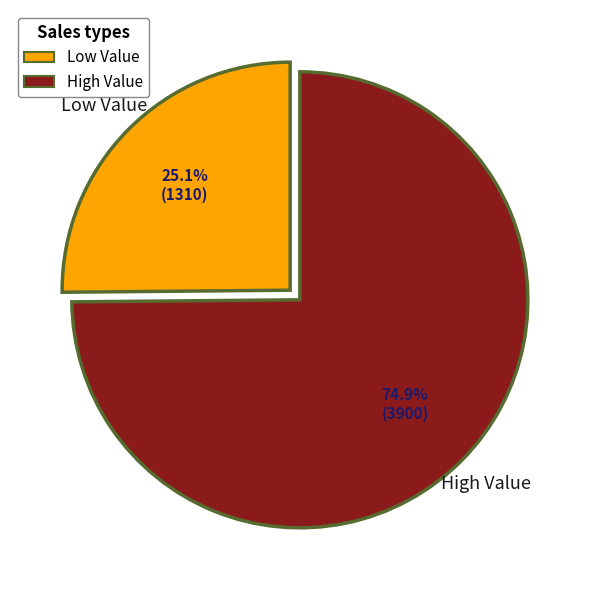

Do 3 and 7 together represent more than half of the pie?

No